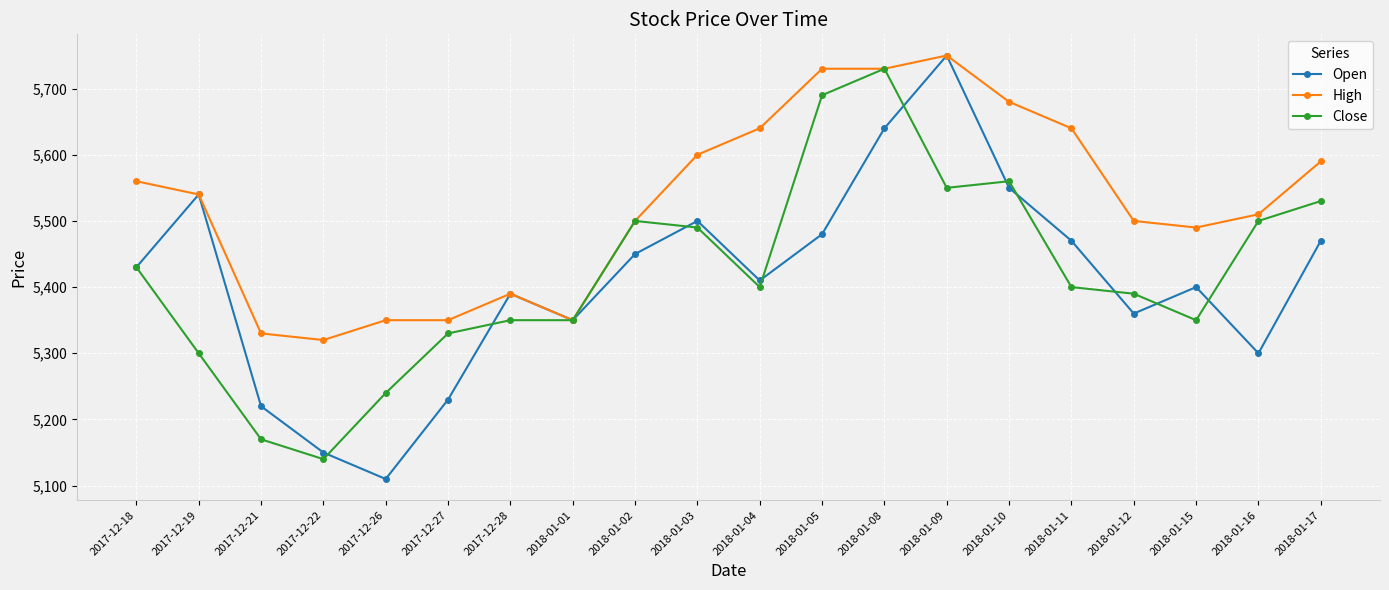

What are all the series names shown in the legend?

Open, High, Close